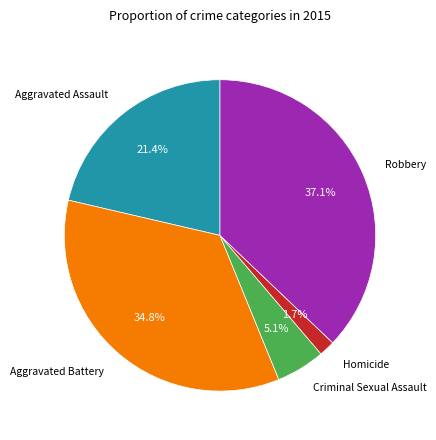

Is there any slice that represents more than half of the pie?

No